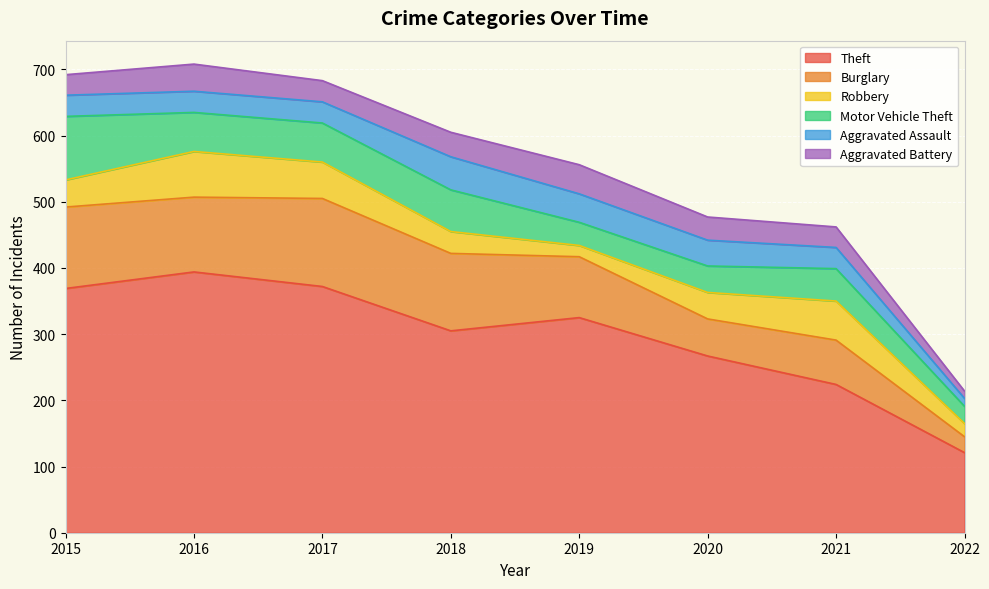

True or false: Aggravated Battery and Theft intersect in this chart.

False